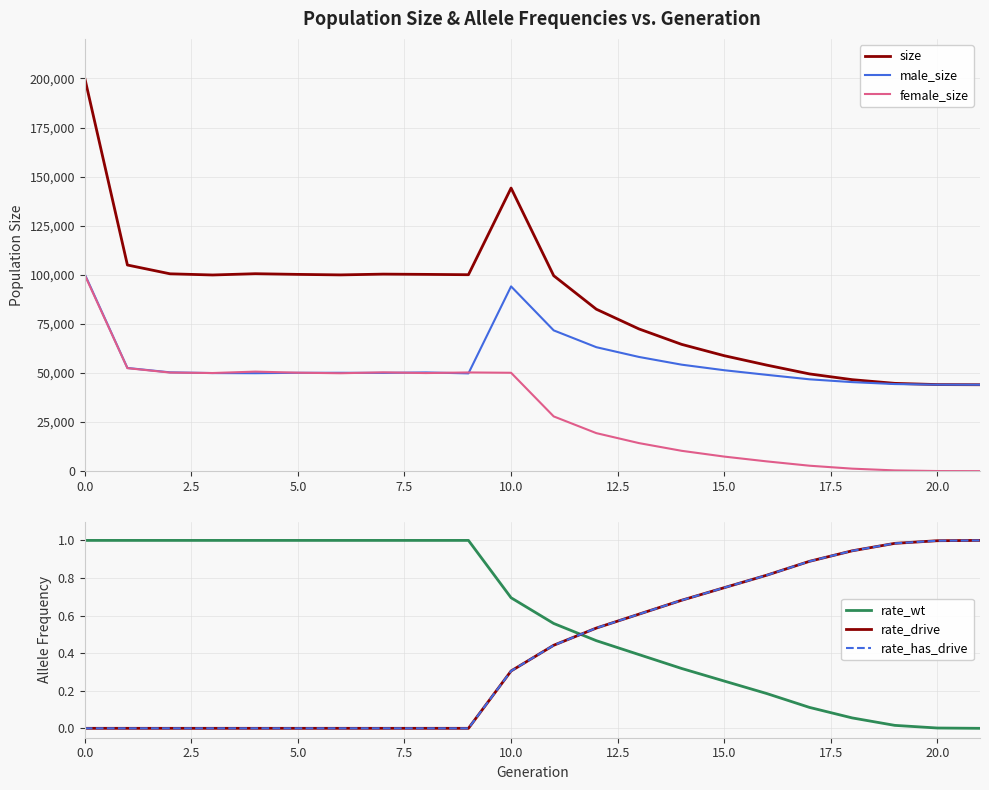

Does the chart have visible grid lines?

Yes